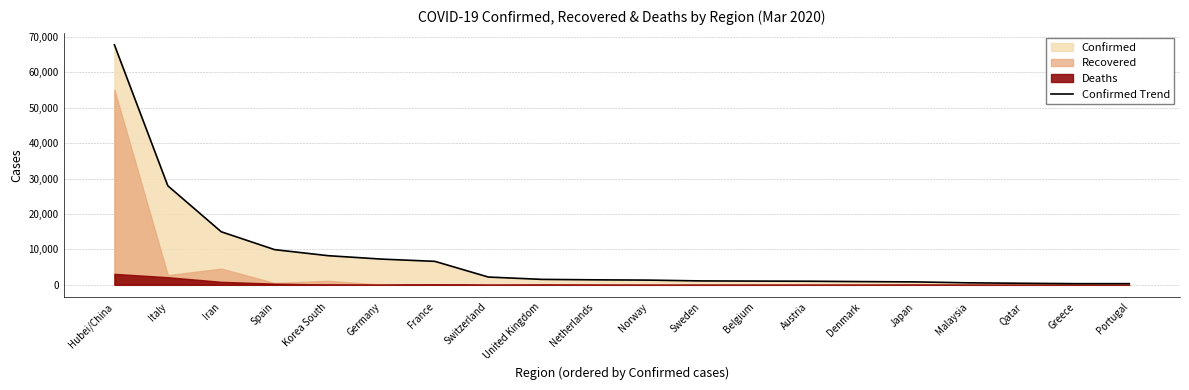

Between Portugal and Hubei/China, which is larger?

Hubei/China